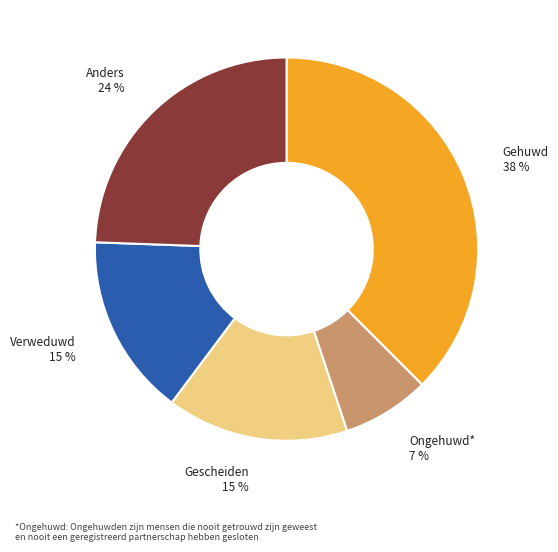

To the nearest percent, what is the average slice percentage?

20%